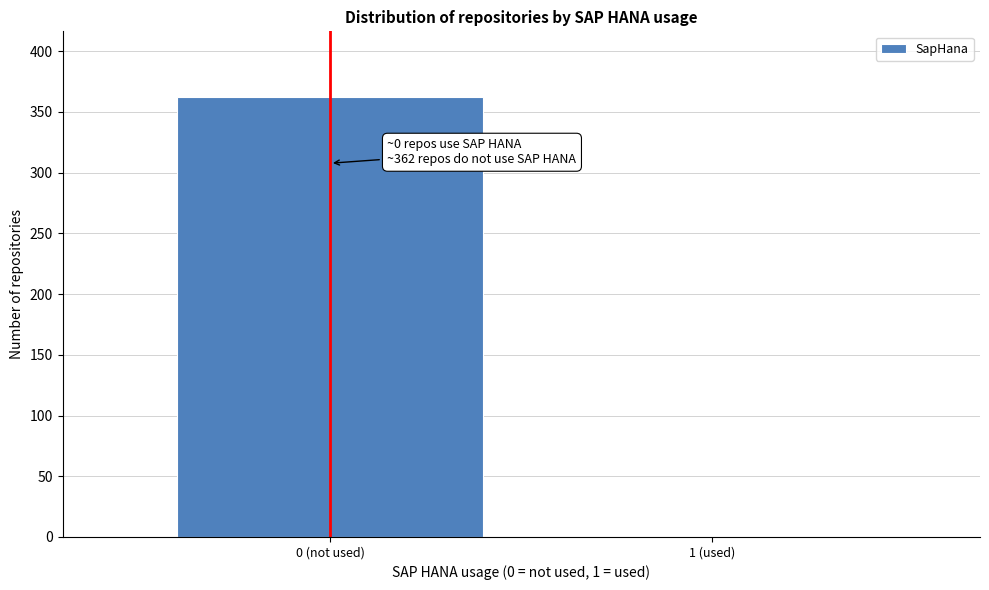

Reading left to right, list all the values displayed in this chart.

0 (not used)=362	1 (used)=0